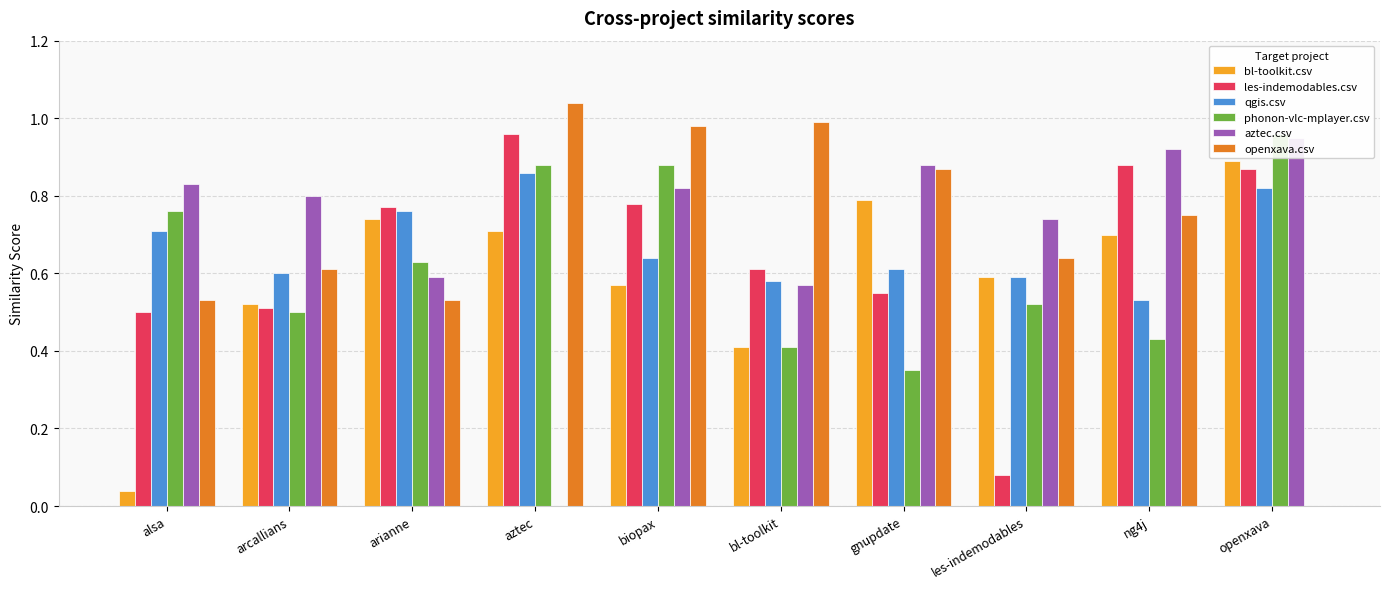

At which category is the sum across all series the highest?

biopax